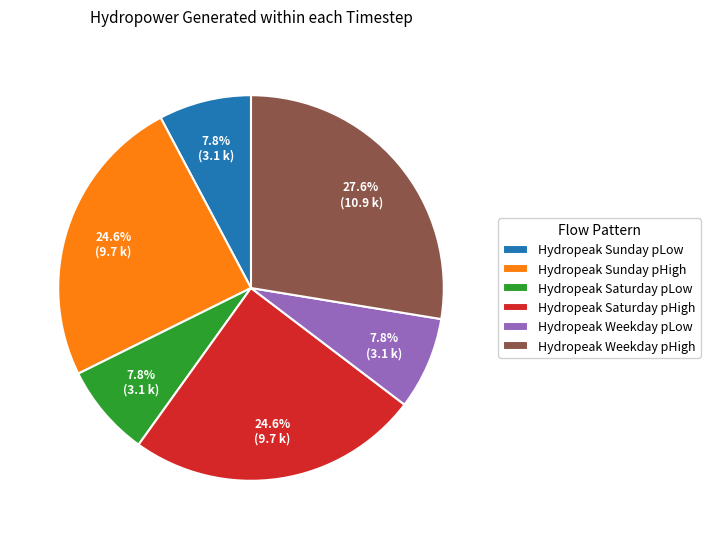

How many segments does this pie chart have?

6